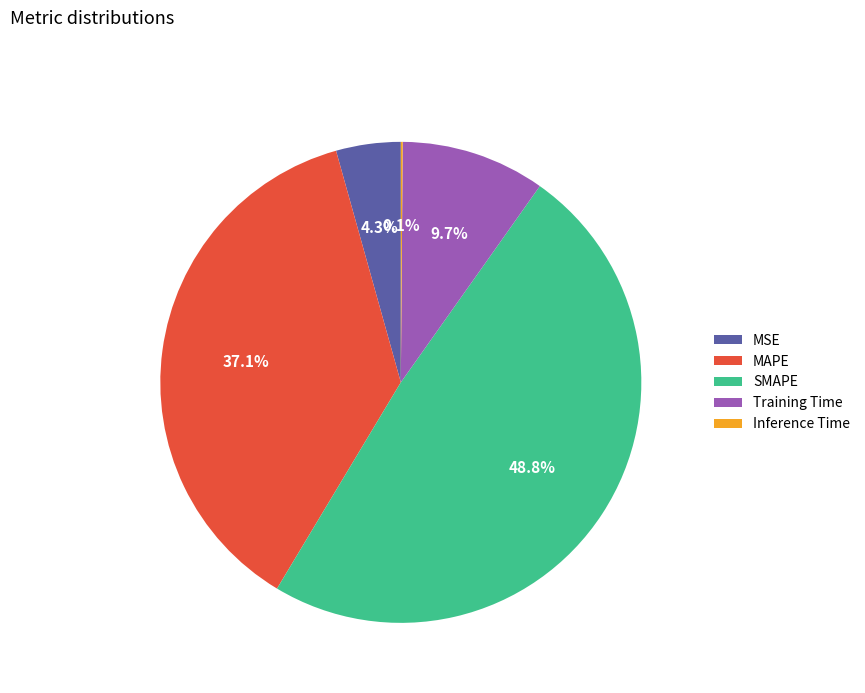

What is the largest slice in the pie chart?

SMAPE